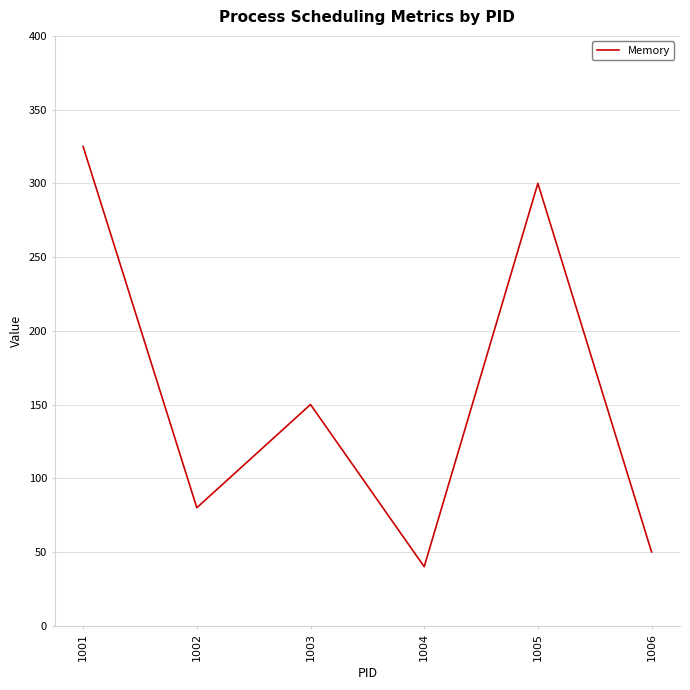

What is the difference between the second highest and second lowest values?

250